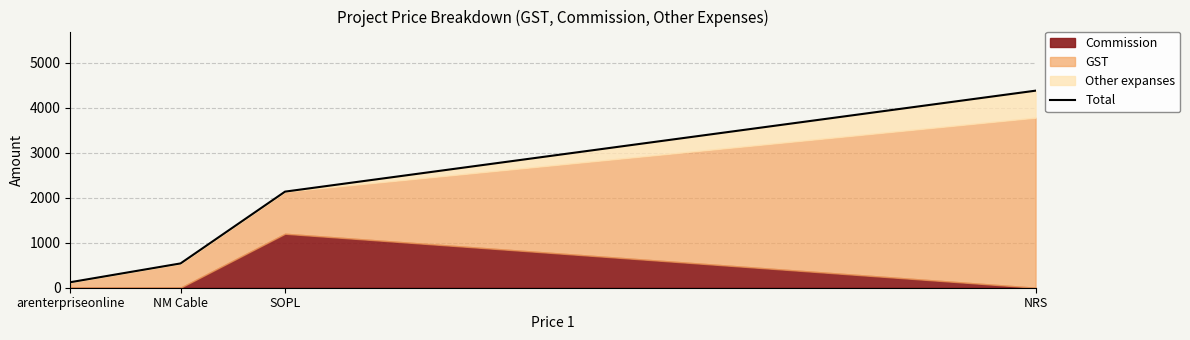

What is the highest value of the Total series?

4380.0